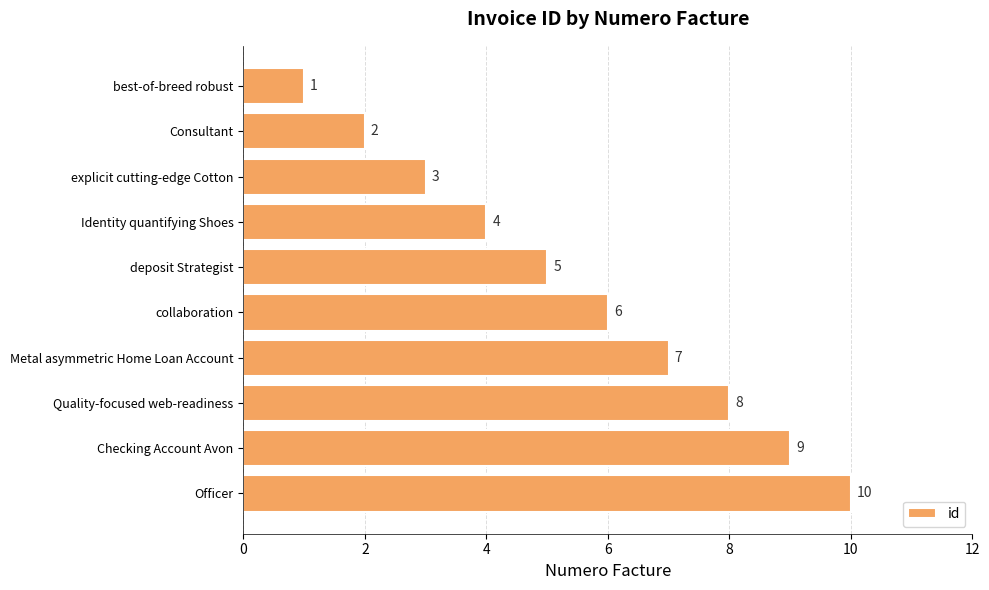

Is it true that the value at Quality-focused web-readiness is 4?

False